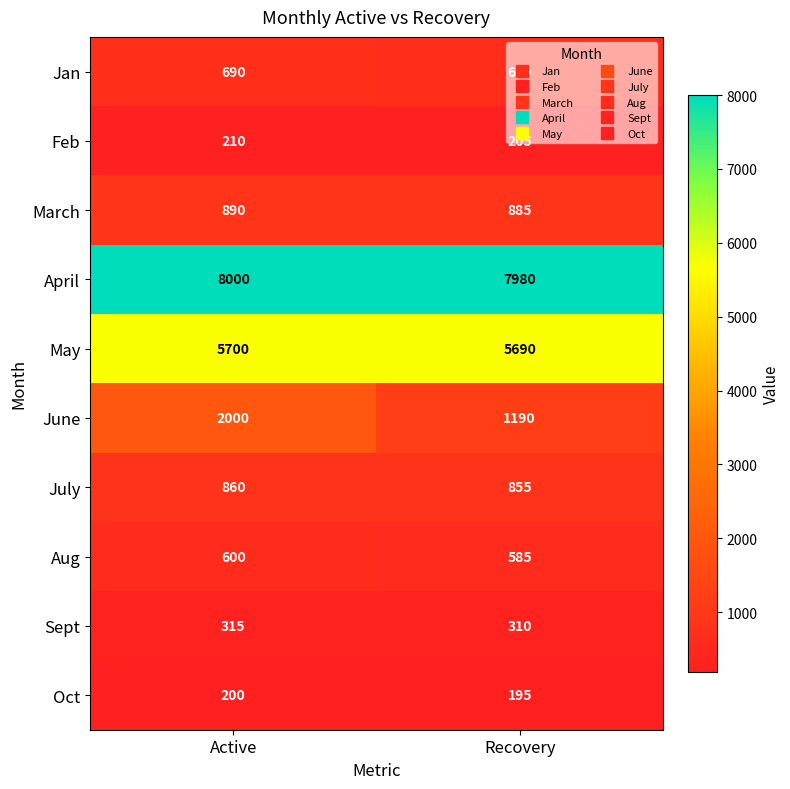

What is the difference between the Jan values at Recovery and Active?

10